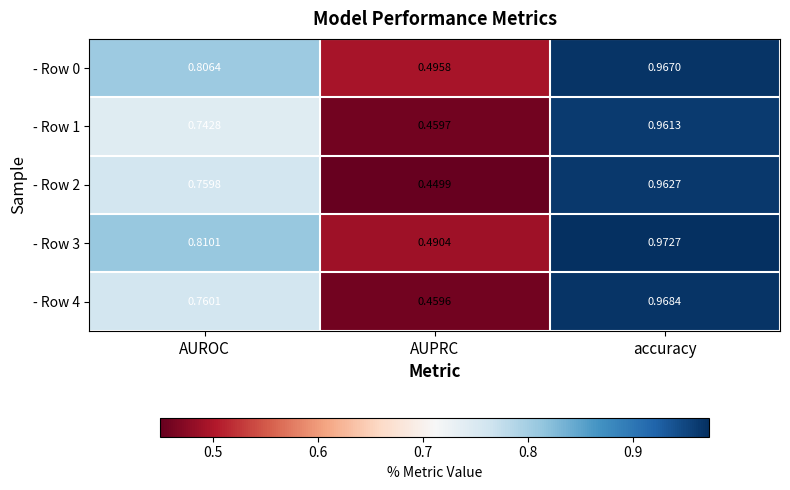

Which category has the lowest value in the - Row 4 series?

AUPRC